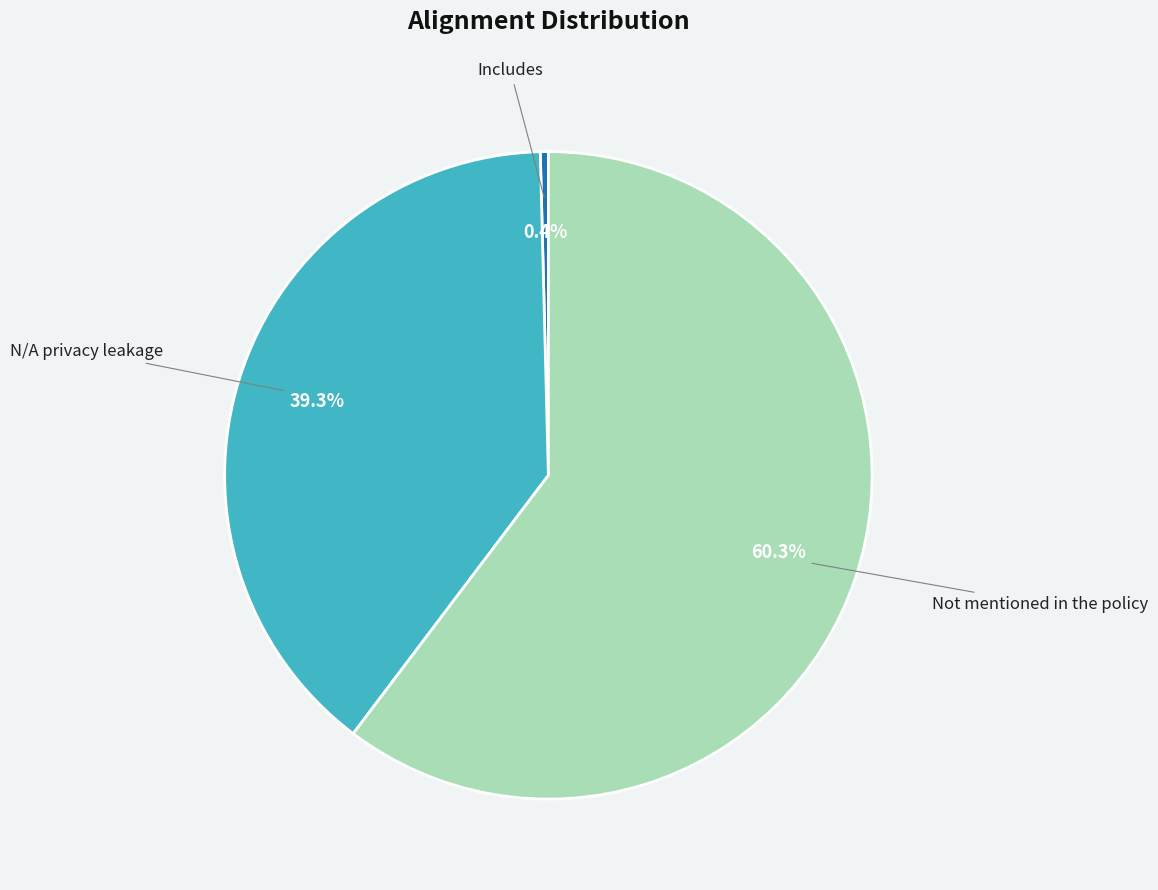

Is there a majority slice in this chart?

Yes